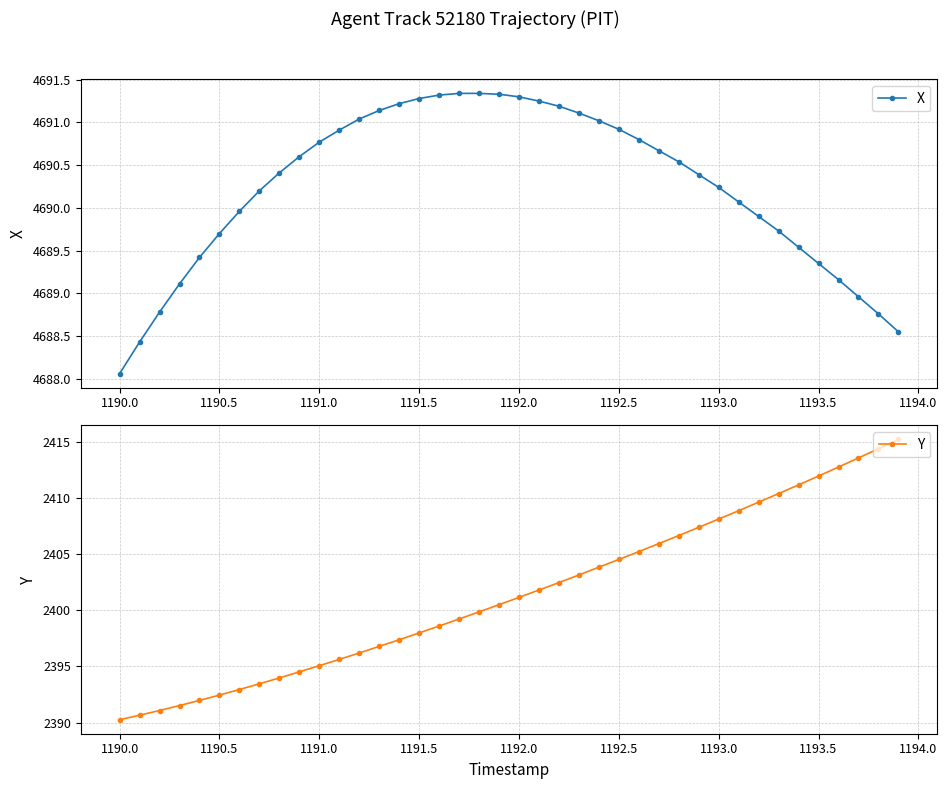

At which label does X reach its minimum?

1190.0